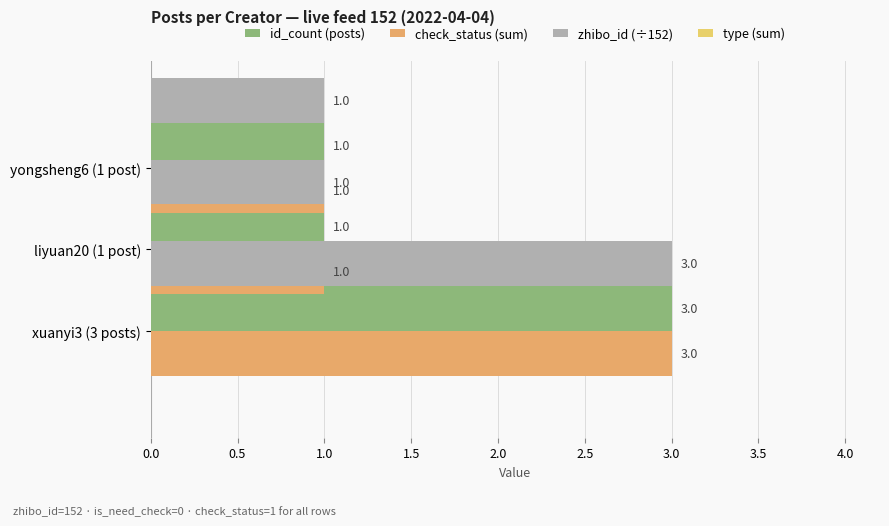

What is the maximum value for check_status (sum)?

3.0